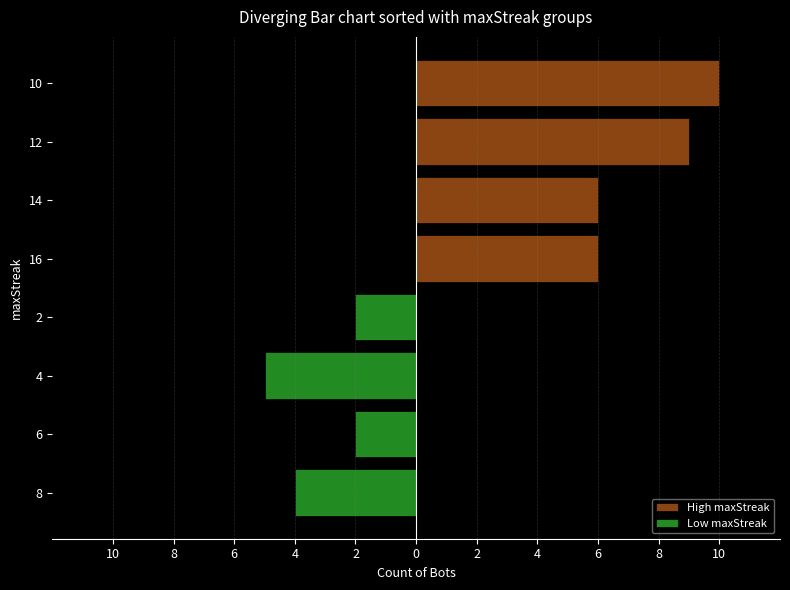

How many data points in High maxStreak are above 9?

1